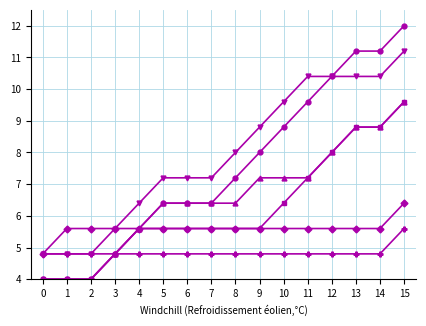

At which category is the sum across all series the highest?

15